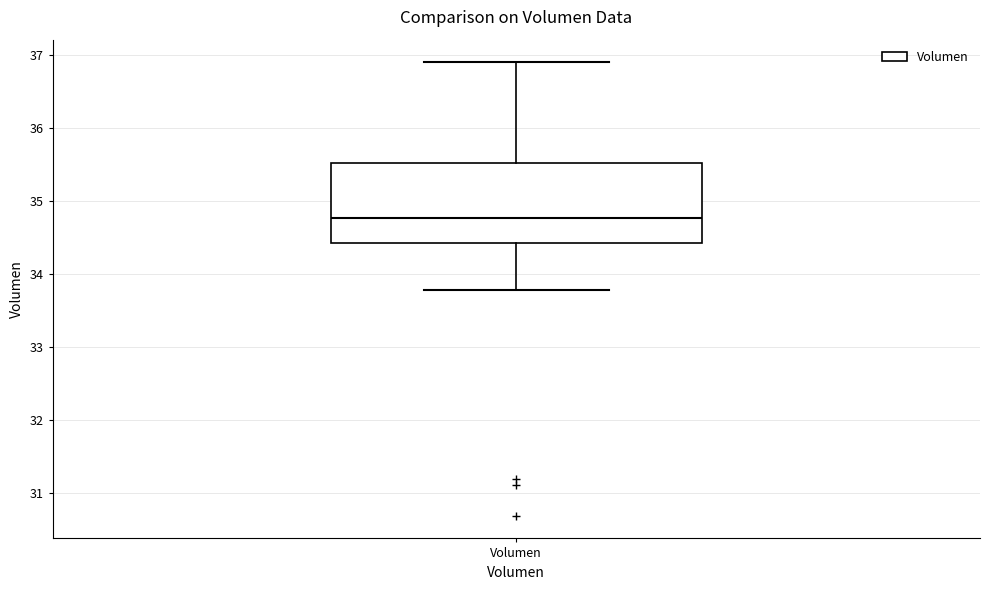

Transcribe this box plot: give where the median line is, the range the box spans, and where the two whiskers end, as read against the y-axis. The values are not printed on the chart, so give them approximately, as read against the axis.

median 34.8, box 34.4 to 35.5, whiskers 33.8 to 36.9